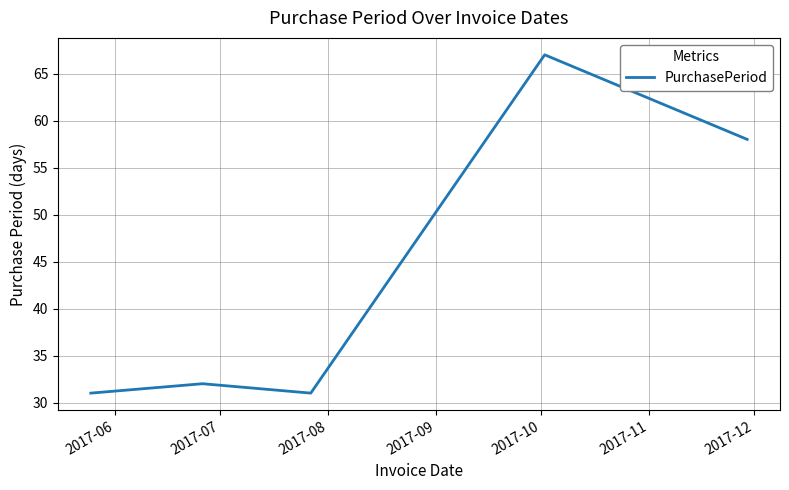

What is the average value?

44